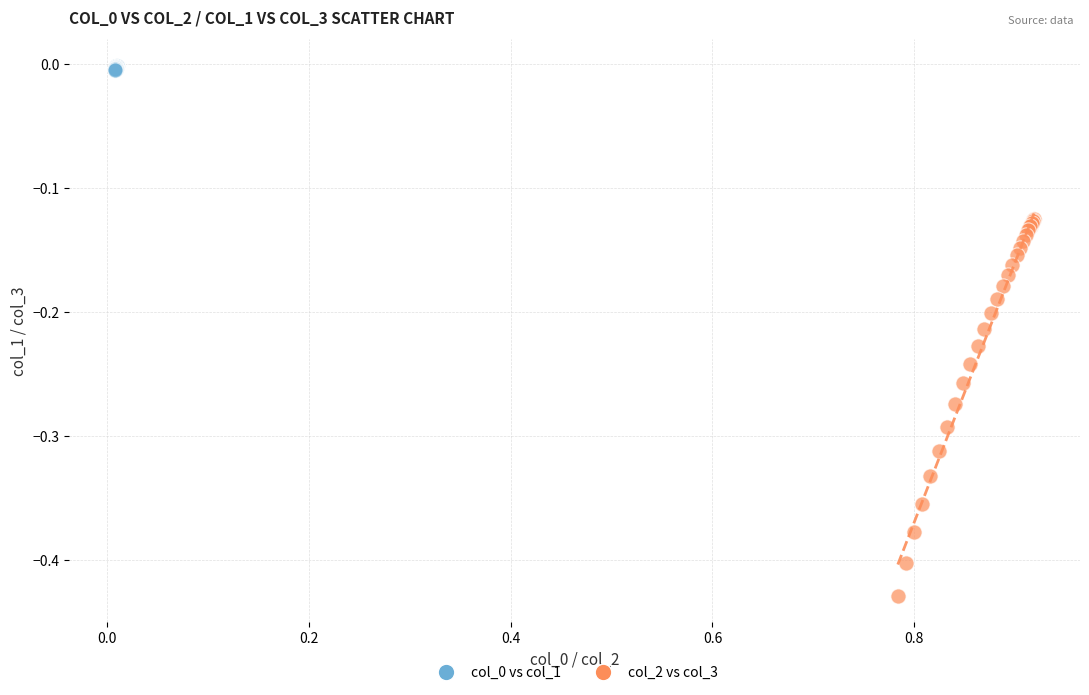

Which series reaches the minimum Y coordinate?

col_2 vs col_3